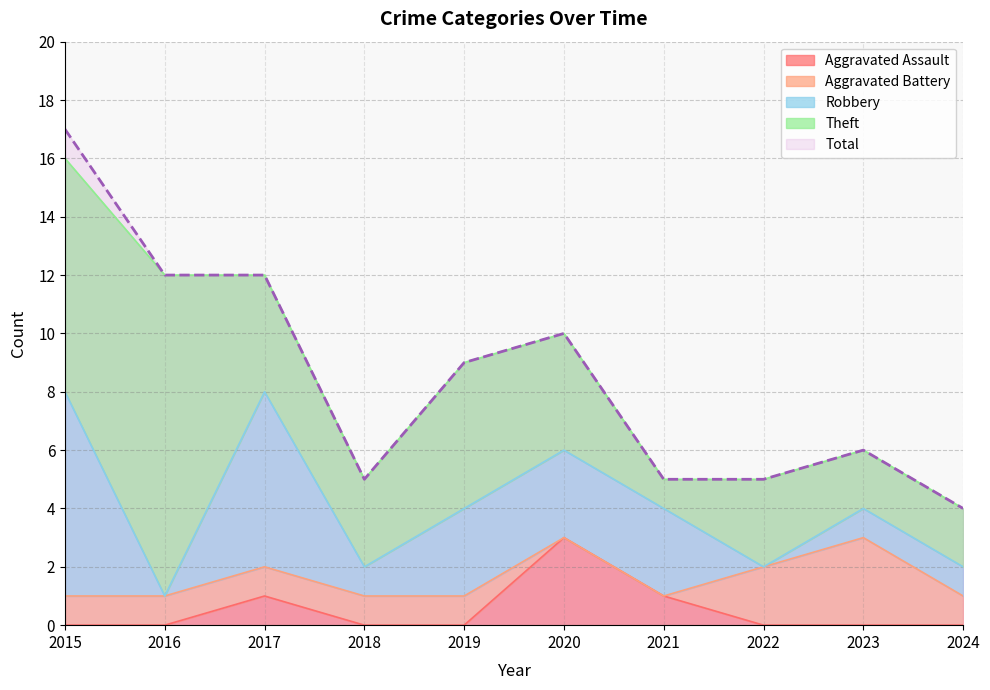

Which series has the widest spread of values?

Total